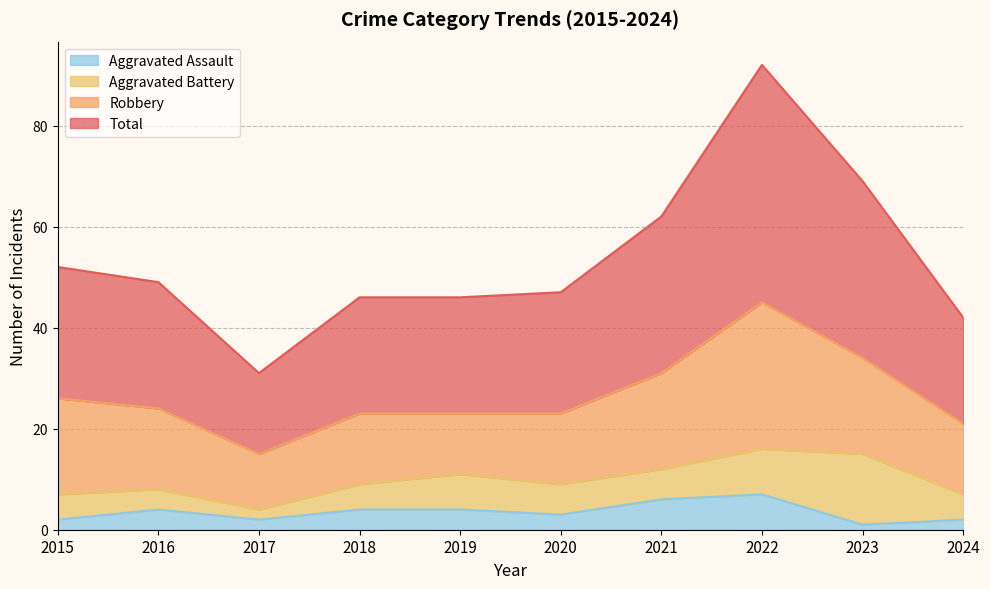

Is it true that Aggravated Assault equals 4 at 2019?

True